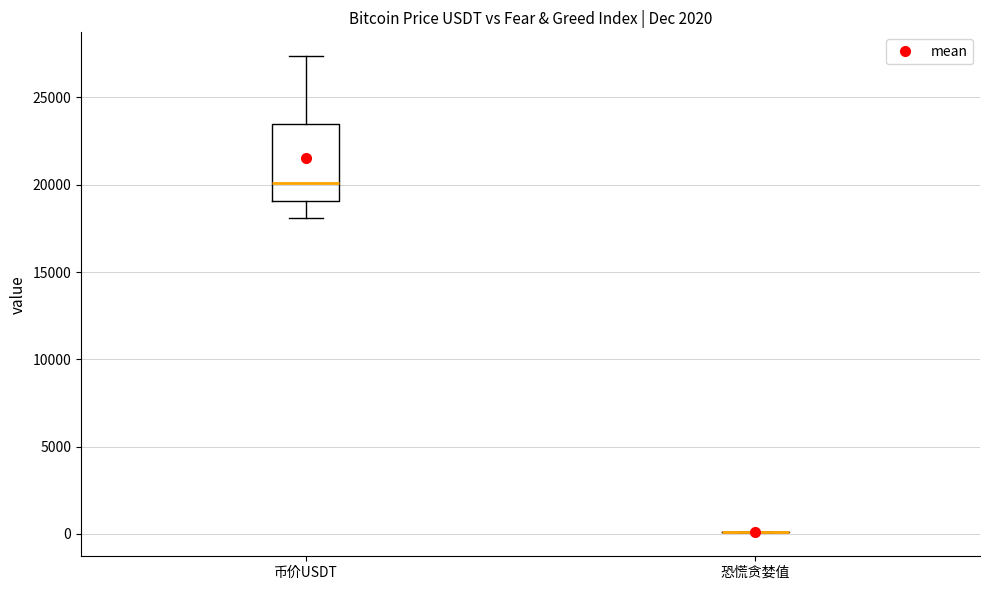

Reading left to right, read every box against the y-axis: the position of its median line, the range the box covers, and the ends of its whiskers. The values are not printed on the chart, so give them approximately, as read against the axis.

币价USDT: median 20000, box 19000 to 23500, whiskers 18000 to 27500
恐慌贪婪值: box collapsed to a line at 0, whiskers 0 to 0